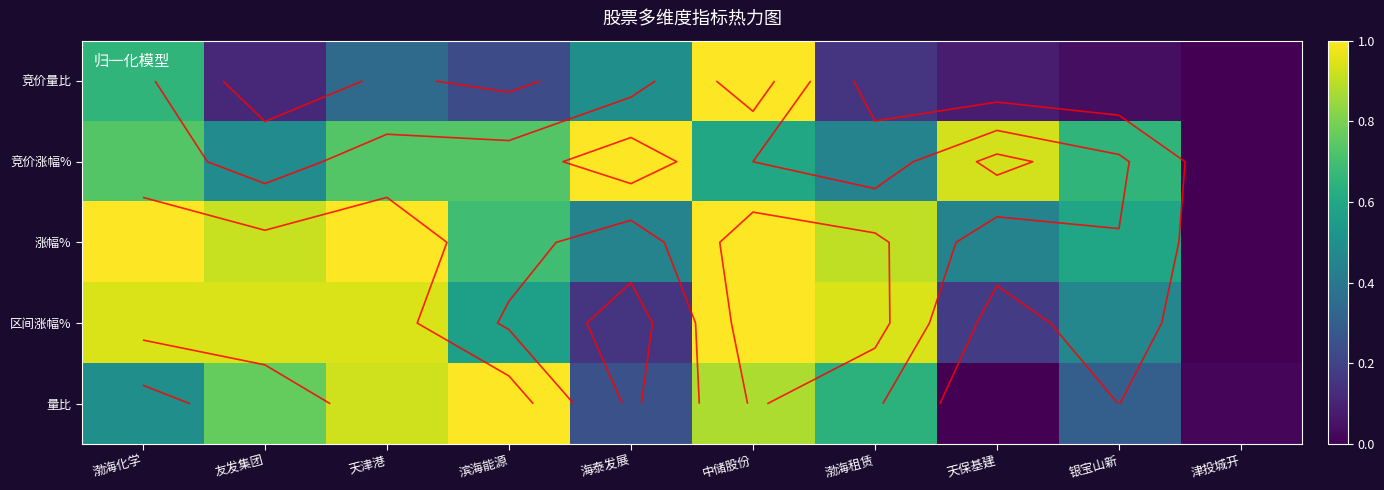

How many data points does each series have?

10